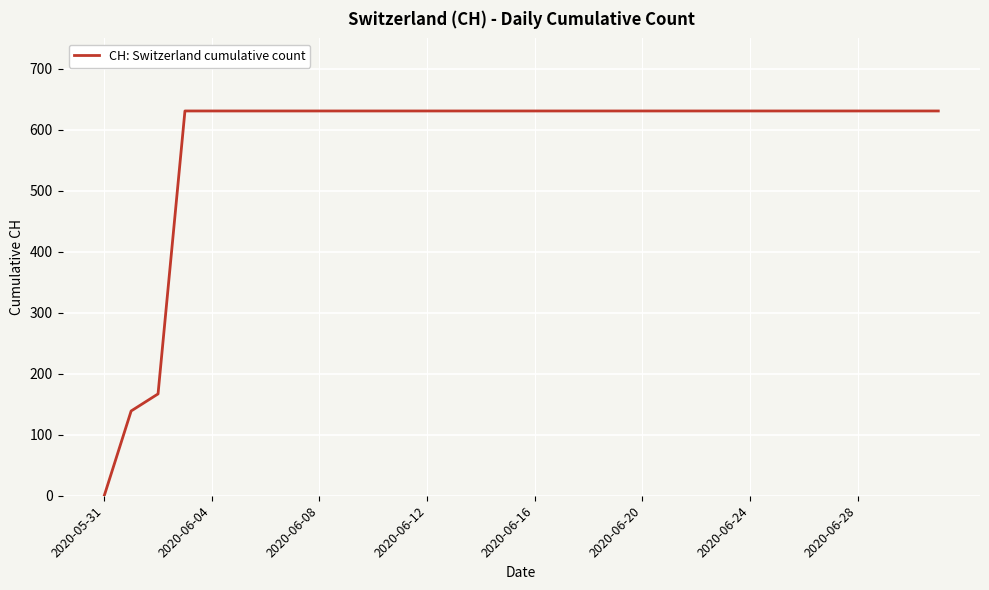

What is the maximum value shown in the chart?

631